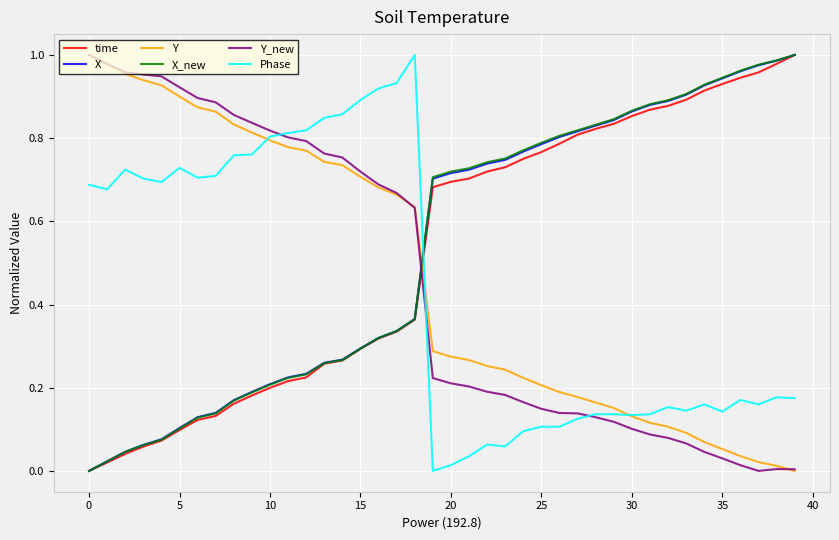

True or false: X has a value of 0.2 at 10.

True